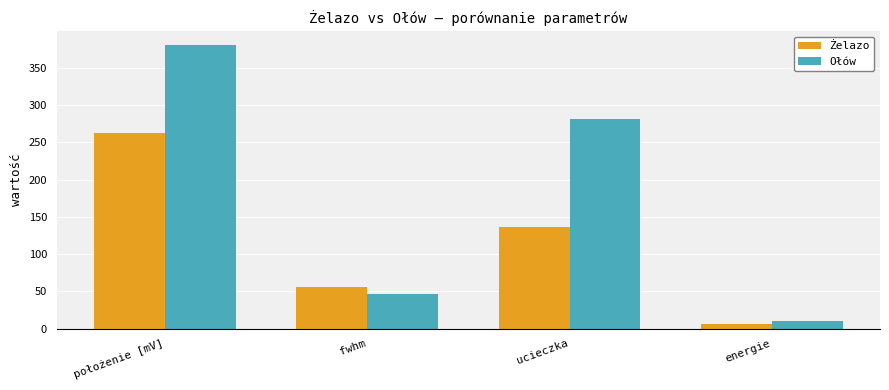

The Żelazo series shows 96.1 at fwhm. True or false?

False